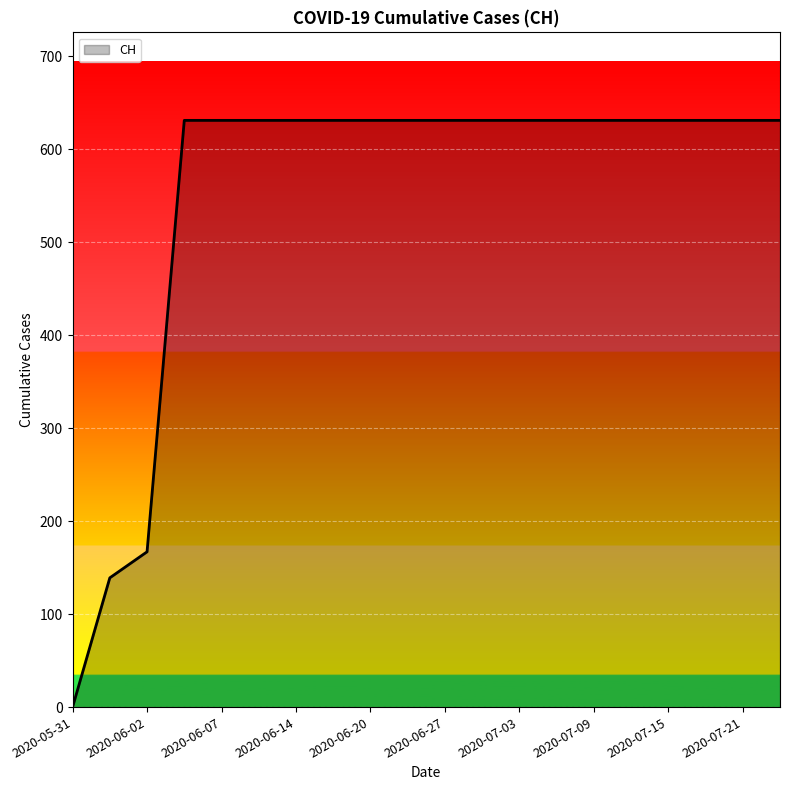

What is the greatest value displayed?

631